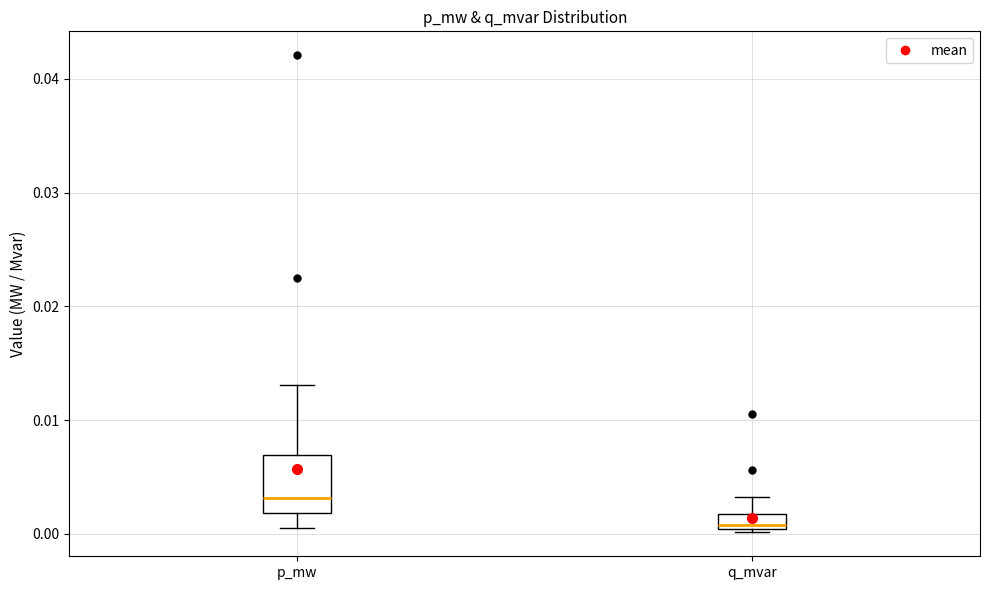

Comparing the boxes themselves (not the whiskers), which one is the tallest?

p_mw